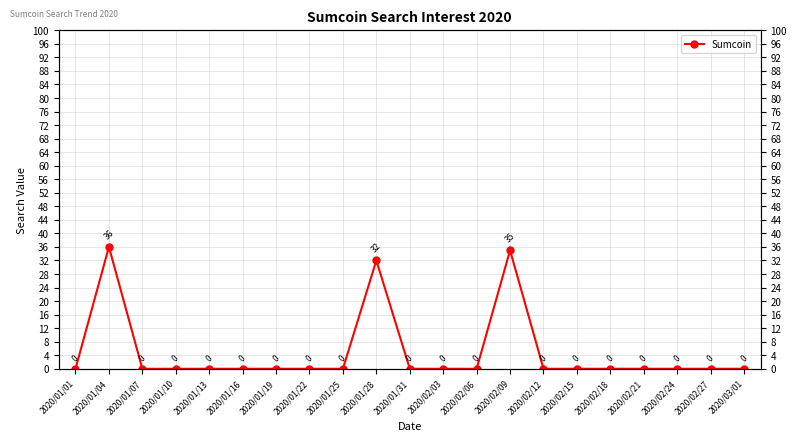

How many values exceed 0?

3